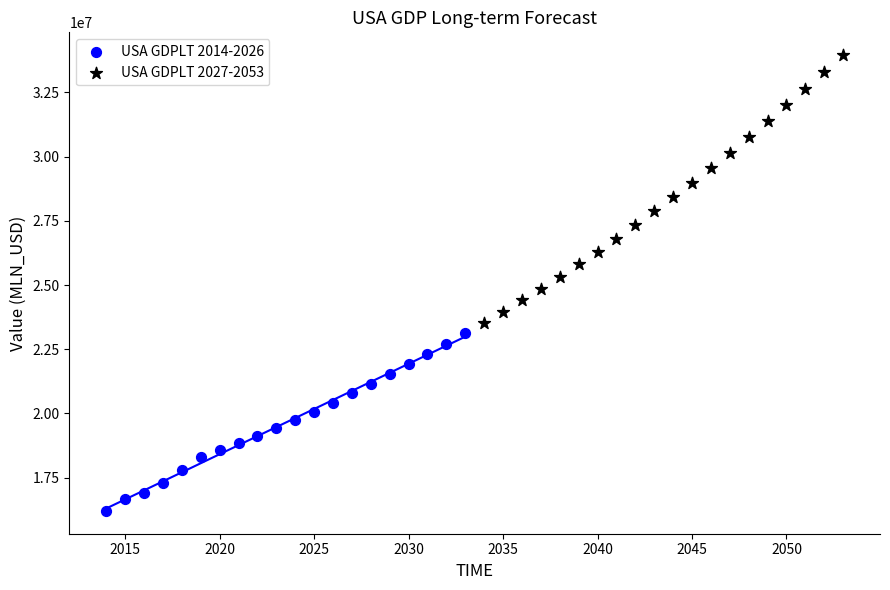

Which series reaches the minimum Y coordinate?

USA GDPLT 2014-2026